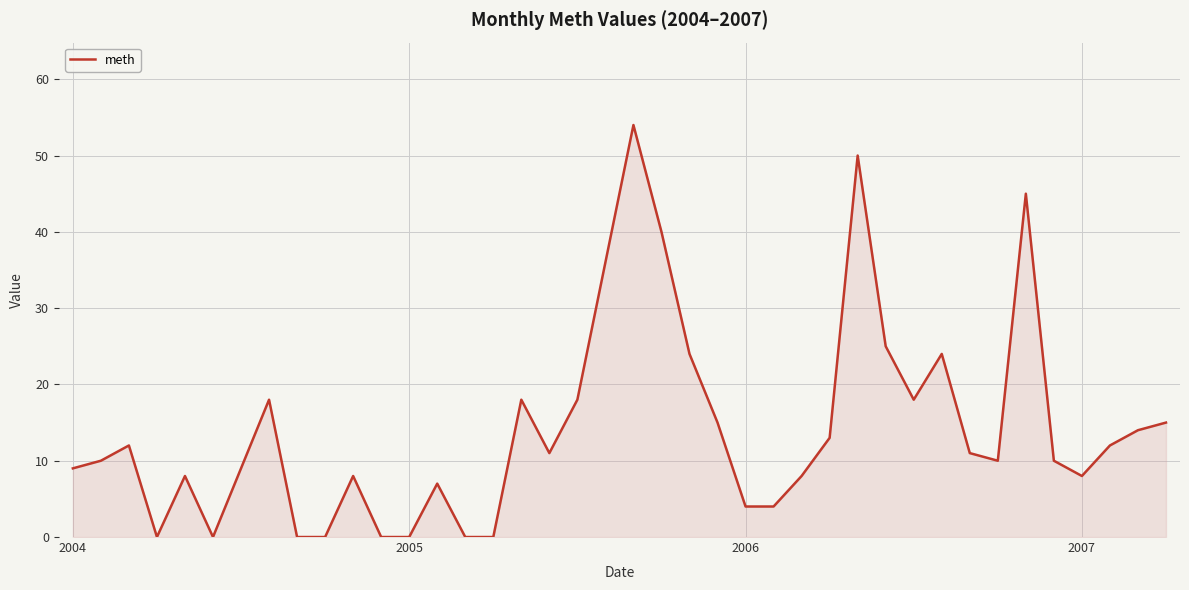

What is the greatest value displayed?

54